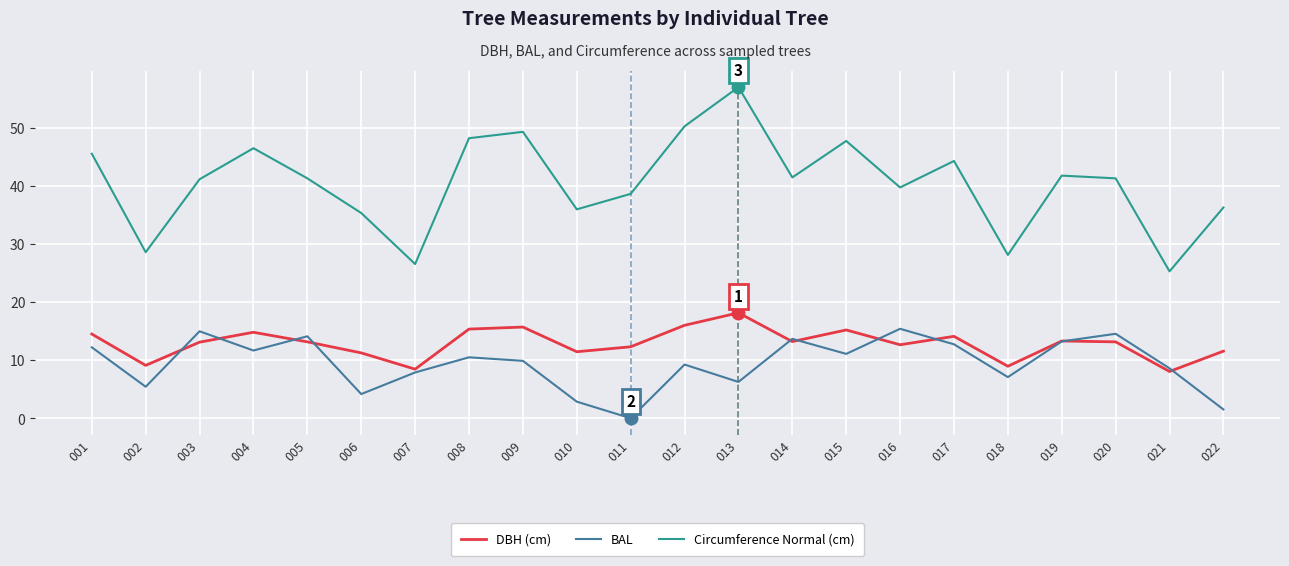

Between 009 and 021, which series saw the biggest shift?

Circumference Normal (cm)